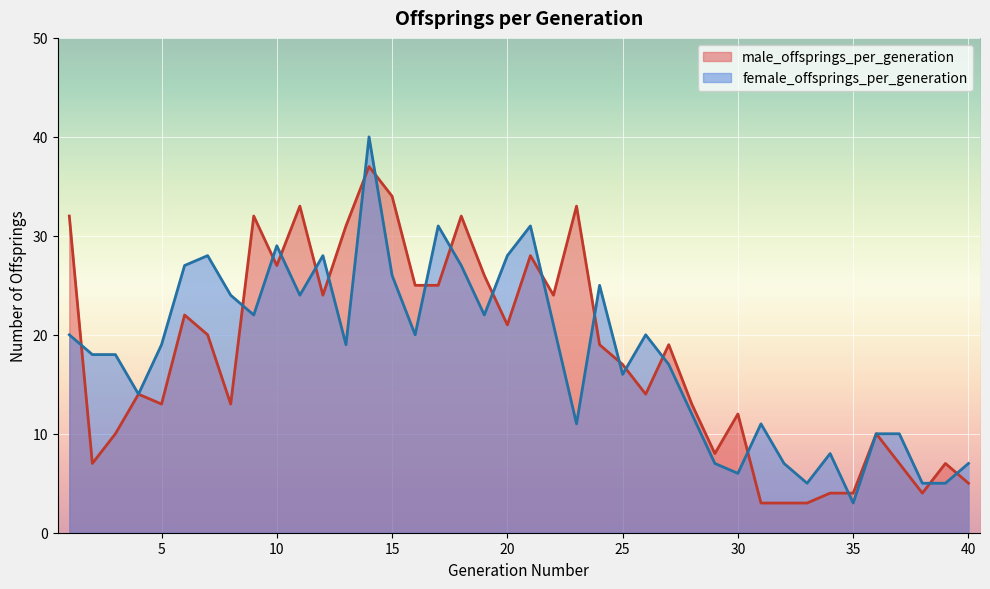

Reading left to right, list all the values displayed in this chart.

male_offsprings_per_generation: 1=32	2=7	3=10	4=14	5=13	6=22	7=20	8=13	9=32	10=27	11=33	12=24	13=31	14=37	15=34	16=25	17=25	18=32	19=26	20=21	21=28	22=24	23=33	24=19	25=17	26=14	27=19	28=13	29=8	30=12	31=3	32=3	33=3	34=4	35=4	36=10	37=7	38=4	39=7	40=5
female_offsprings_per_generation: 1=20	2=18	3=18	4=14	5=19	6=27	7=28	8=24	9=22	10=29	11=24	12=28	13=19	14=40	15=26	16=20	17=31	18=27	19=22	20=28	21=31	22=21	23=11	24=25	25=16	26=20	27=17	28=12	29=7	30=6	31=11	32=7	33=5	34=8	35=3	36=10	37=10	38=5	39=5	40=7